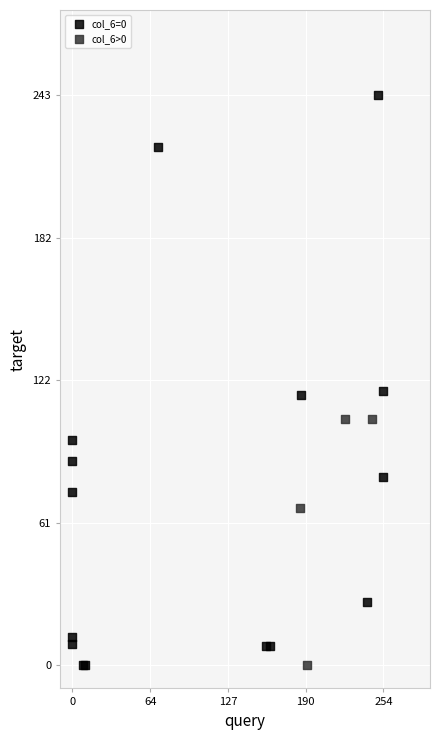

Which series reaches the maximum Y coordinate?

col_6=0